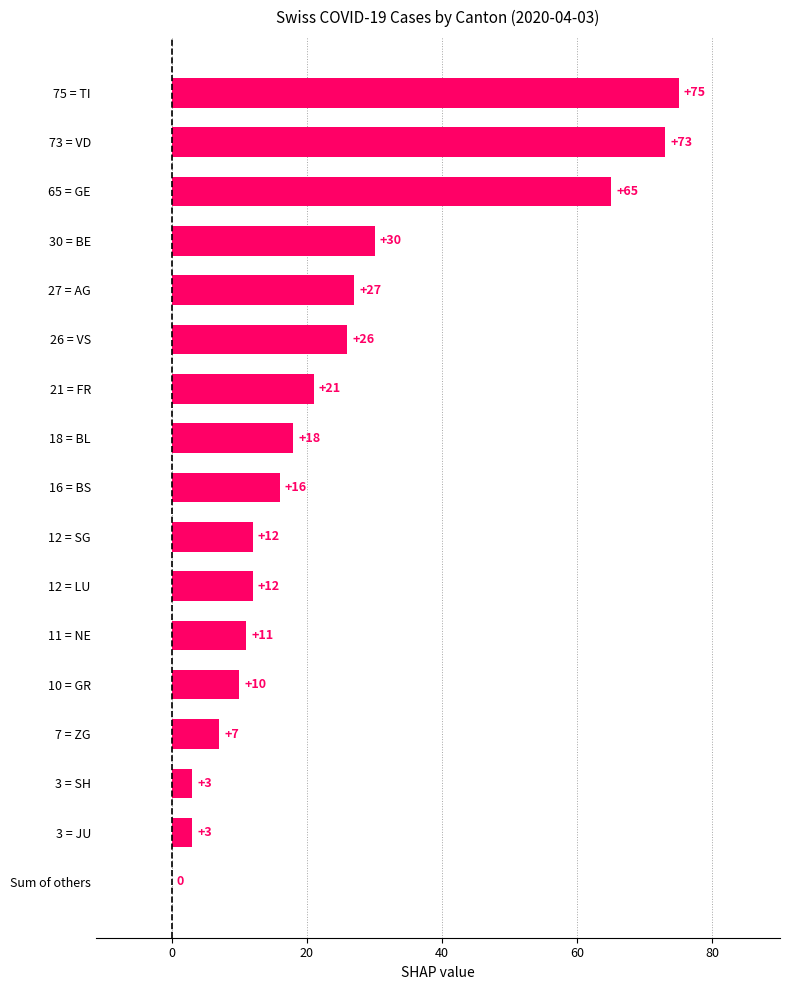

Does the chart contain stacked bars?

No